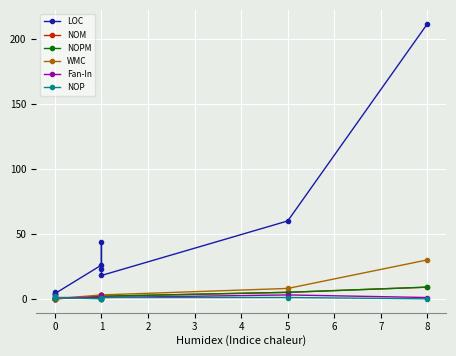

Which series has the widest spread of values?

LOC